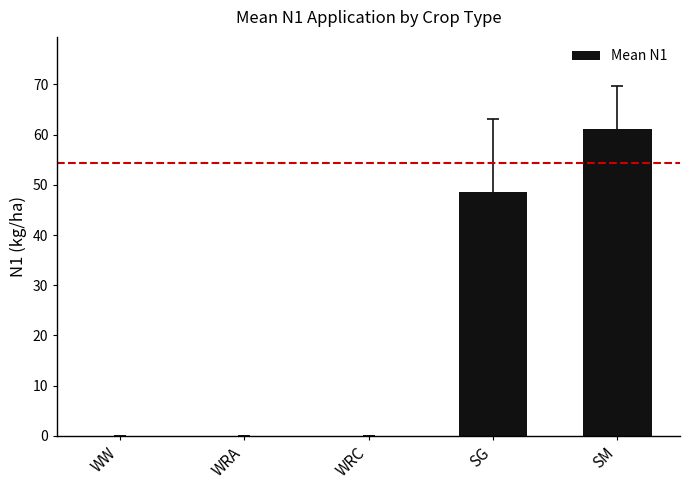

What is the change in value from WRC to SG?

+48.7